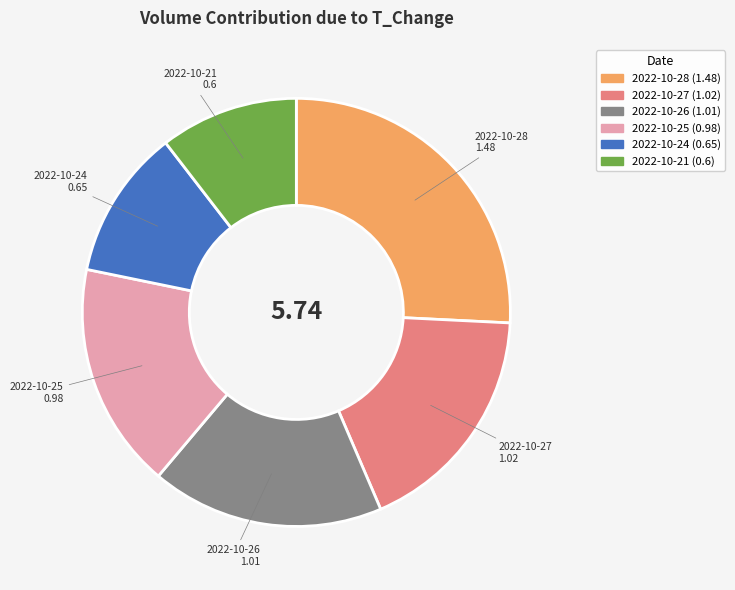

Do 2022-10-27 and 2022-10-25 together represent more than half of the pie?

No